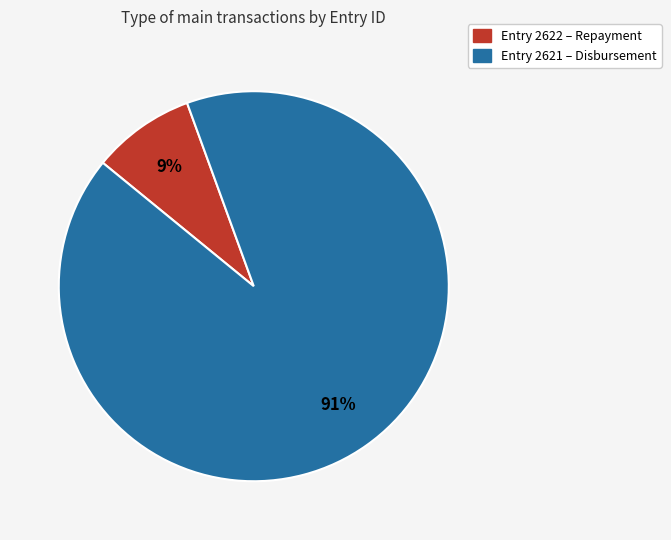

Does any single category account for the majority?

Yes